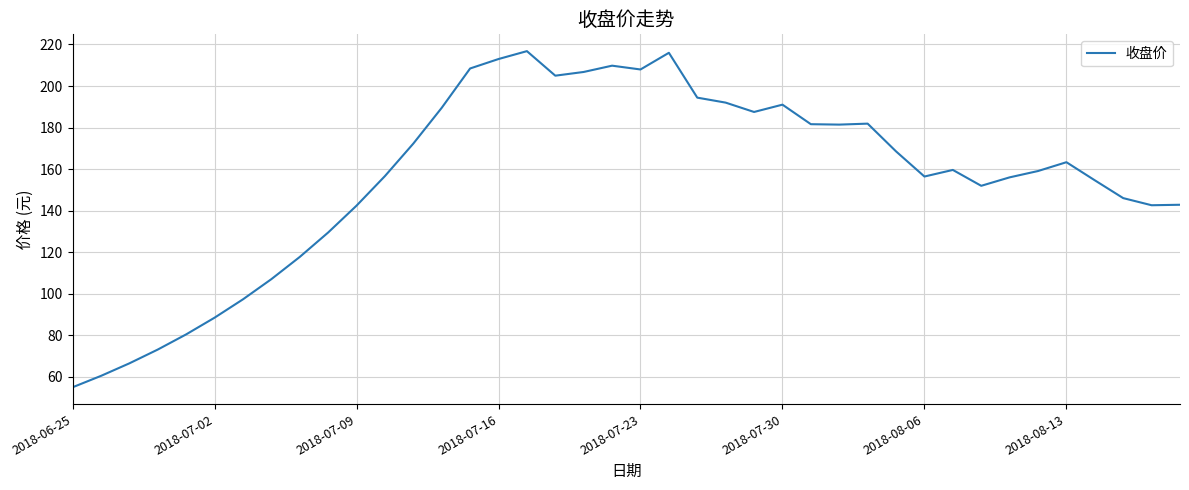

What is the minimum value shown in the chart?

54.9